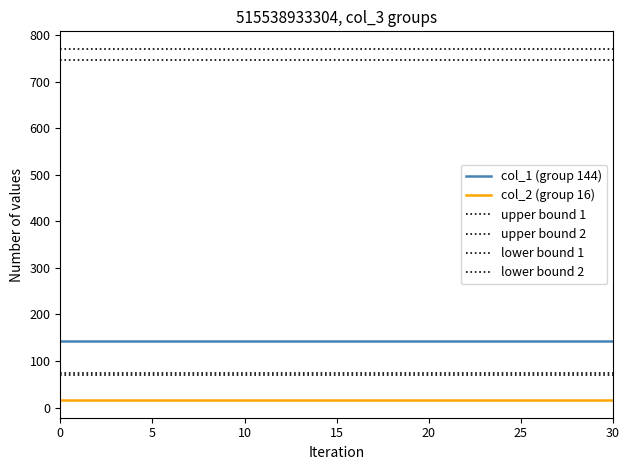

True or false: upper bound 2 and lower bound 2 intersect in this chart.

False